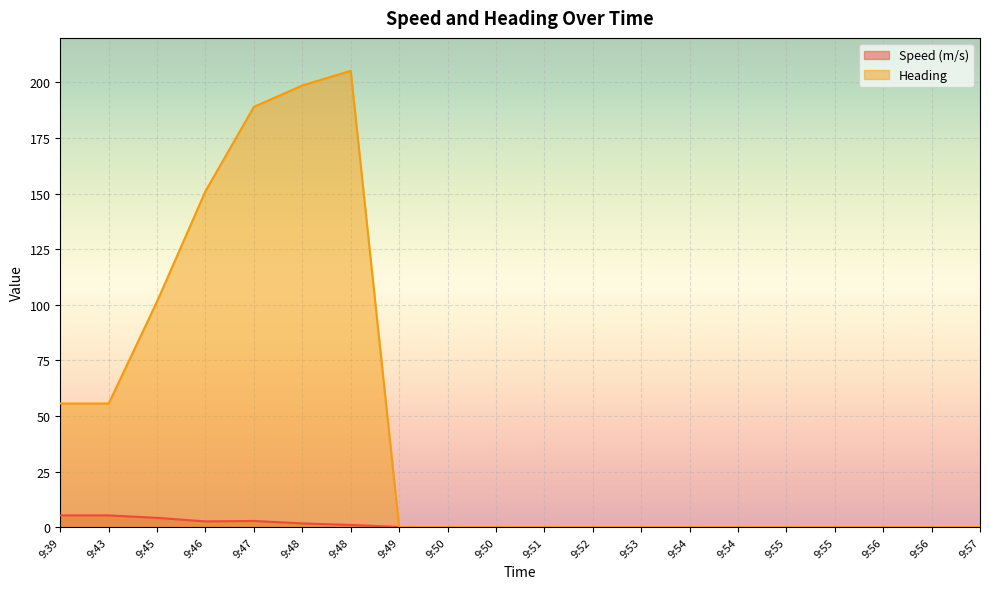

Reading left to right, extract all data points from this chart.

Speed (m/s): 5.3	5.3	4.2	2.6	2.8	1.7	1.0	0.1	0.0	0.0	0.0	0.0	0.0	0.0	0.0	0.0	0.0	0.0	0.0	0.0
Heading: 55.6	55.6	101.5	151.1	189.0	198.6	205.2	0.0	0.0	0.0	0.0	0.0	0.0	0.0	0.0	0.0	0.0	0.0	0.0	0.0